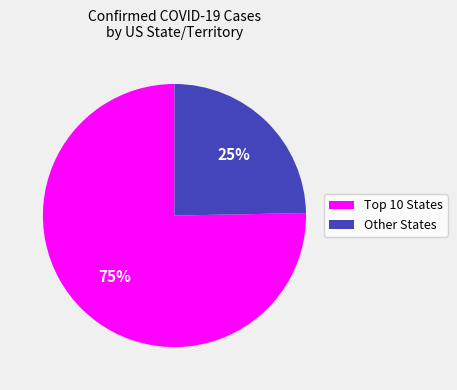

Is there any slice that represents more than half of the pie?

Yes